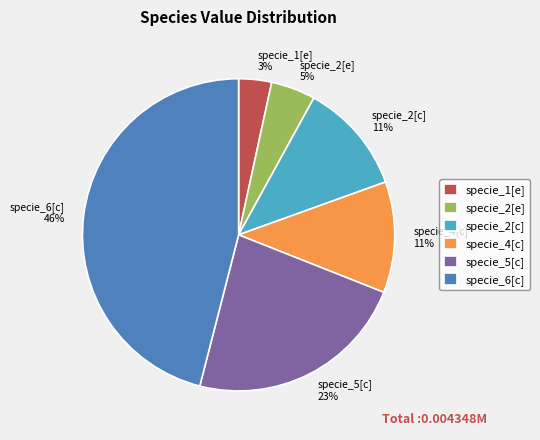

Is the sum of specie_5[c] and specie_1[e] greater than half?

No